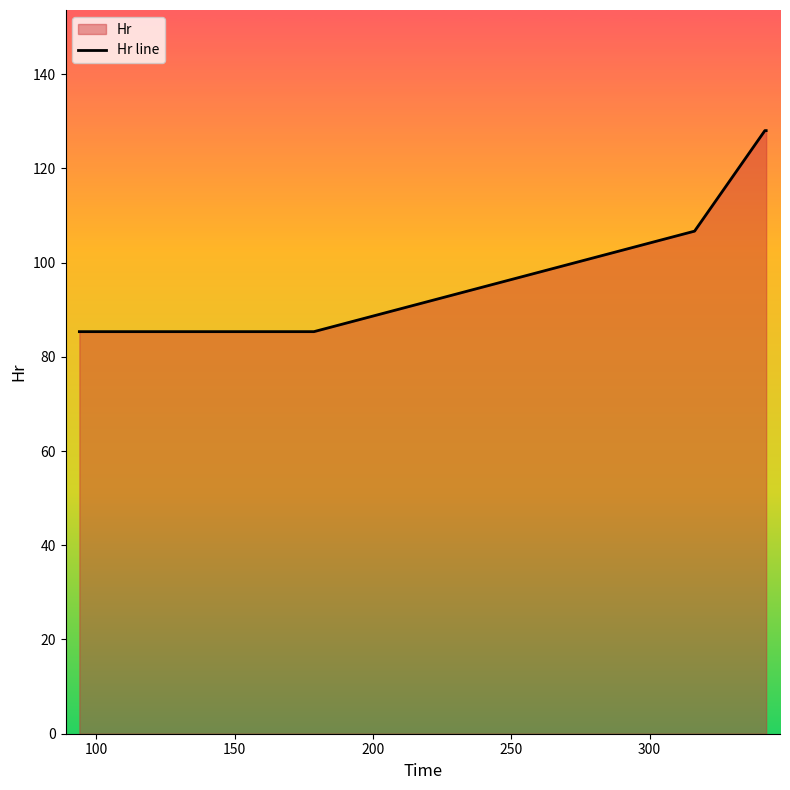

What is the difference between the second highest and second lowest values?

42.7